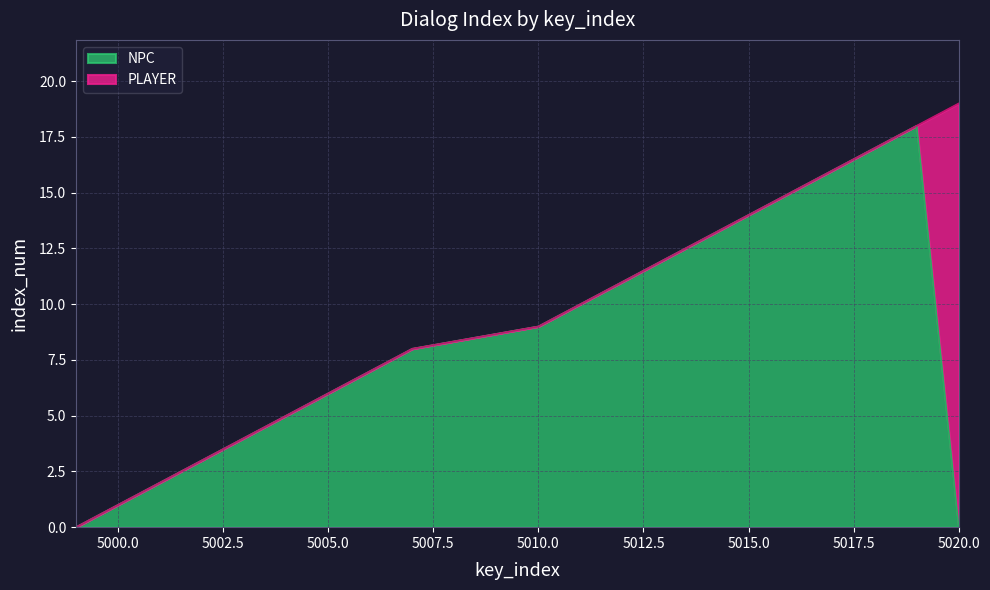

Rank the categories by value from lowest to highest.

4999, 5000, 5001, 5002, 5003, 5004, 5005, 5006, 5007, 5010, 5011, 5012, 5013, 5014, 5015, 5016, 5017, 5018, 5019, 5020